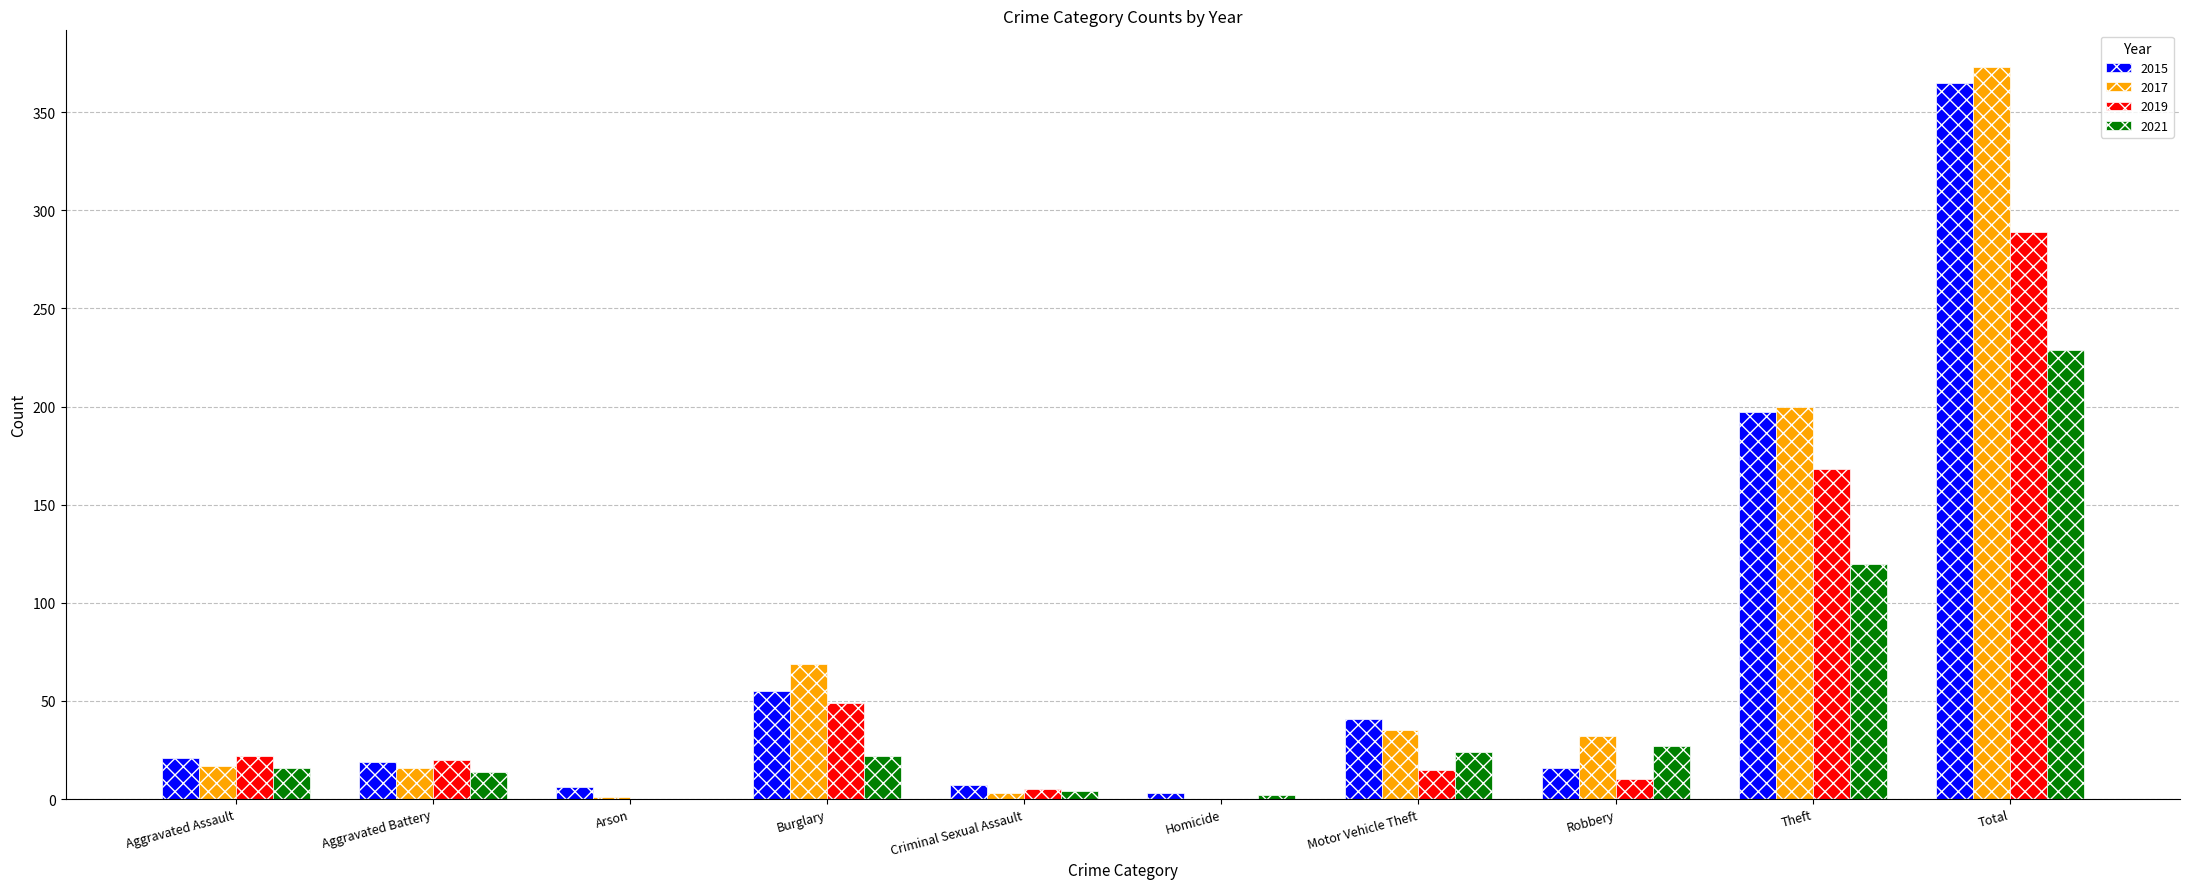

The value of 2019 at Aggravated Battery is 20. True or false?

True